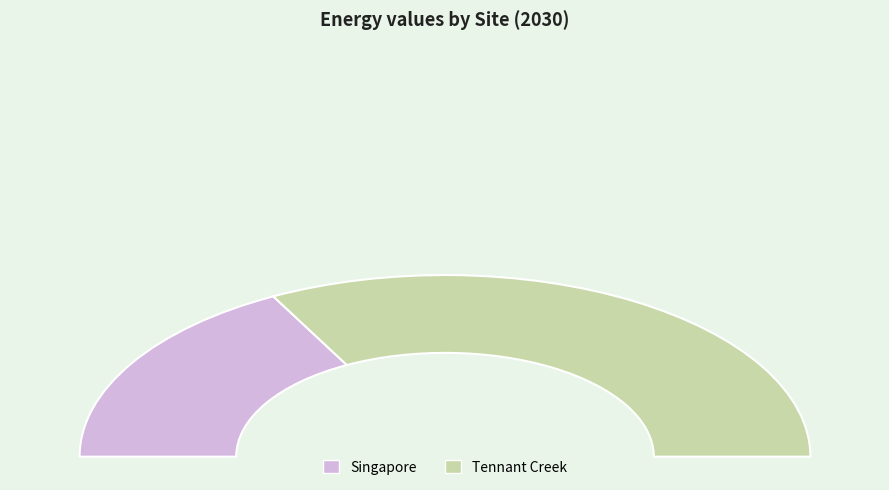

To the nearest percent, what percentage of the pie is Singapore?

34%